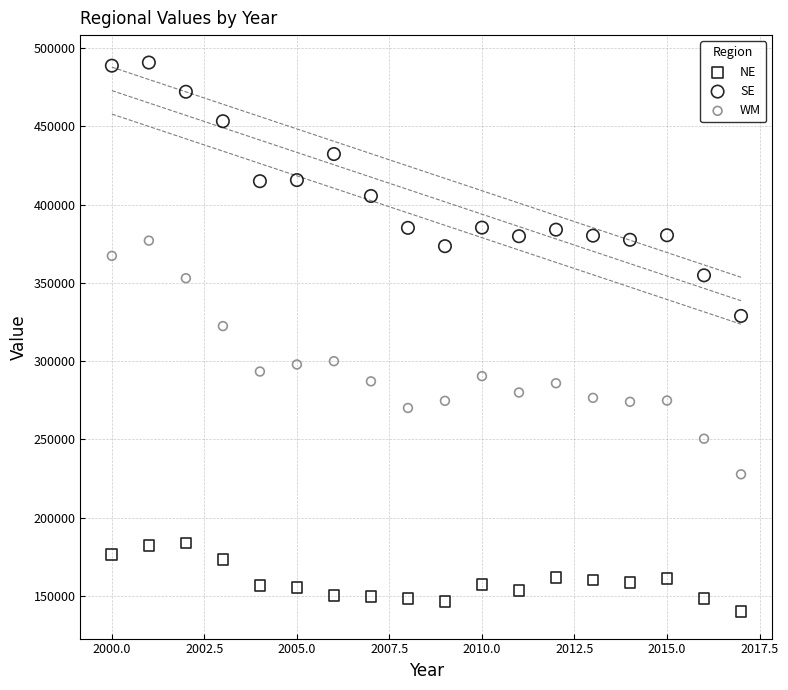

Which series contains the highest Y value?

SE